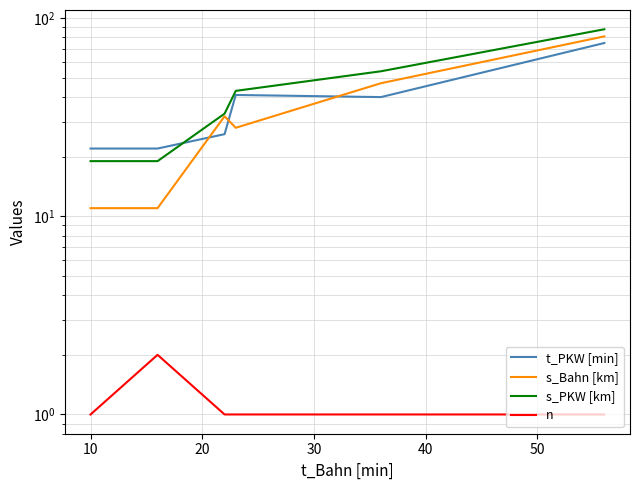

Is this an area chart (filled region under the line)?

No